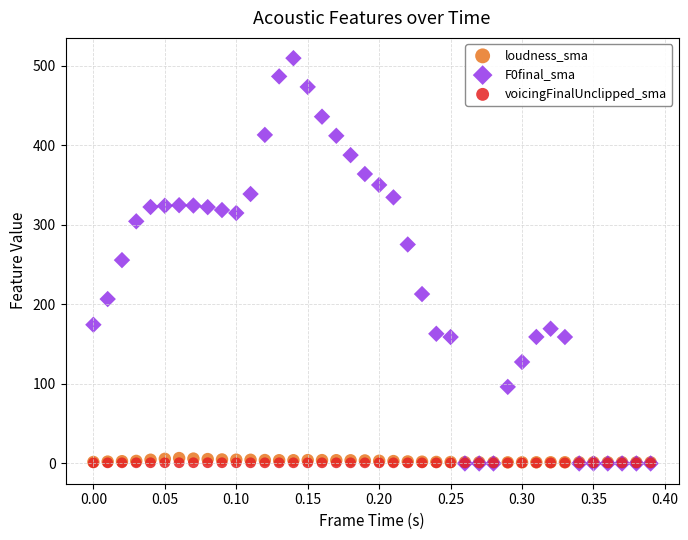

Which series has the largest Y range (max minus min)?

F0final_sma